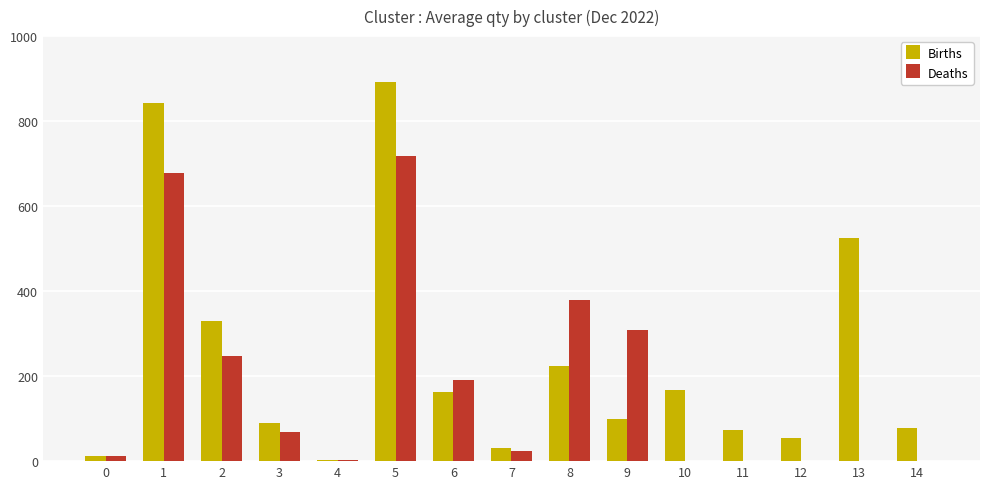

What are all the series names shown in the legend?

Births, Deaths